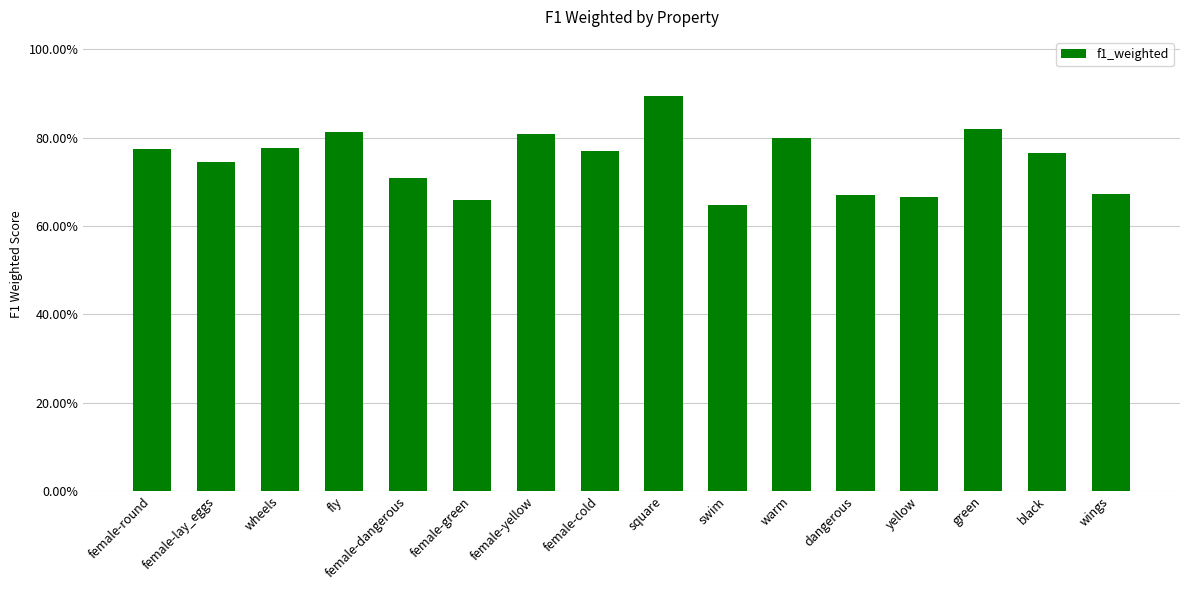

What is the difference between the second highest and second lowest values?

0.2